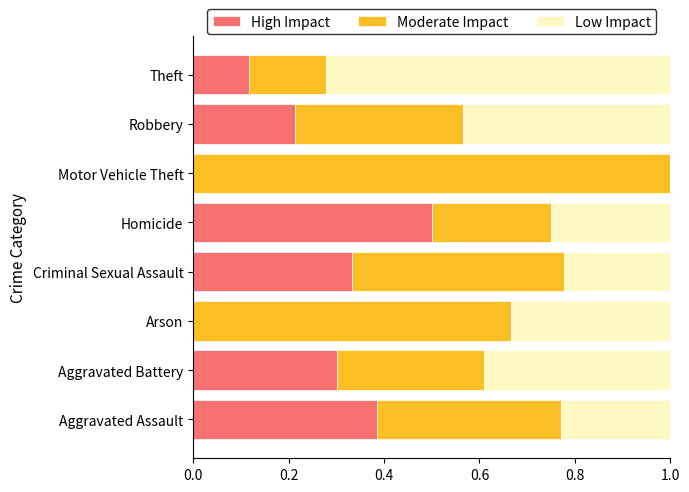

Is it true that High Impact equals 0.2 at Arson?

False